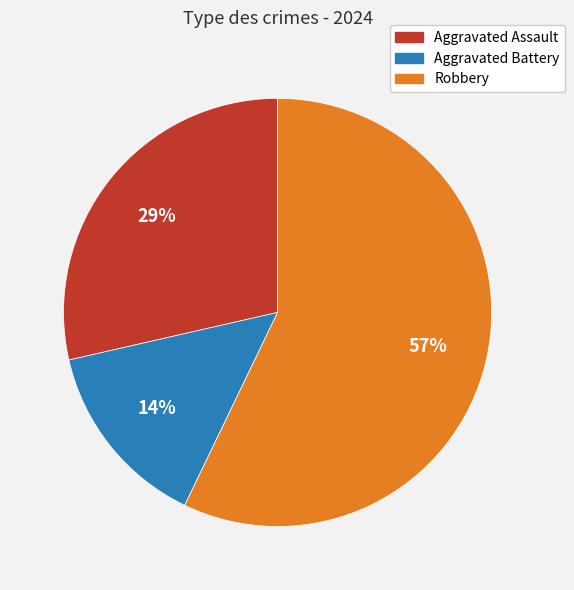

True or false: Aggravated Assault accounts for 16% of the total.

False